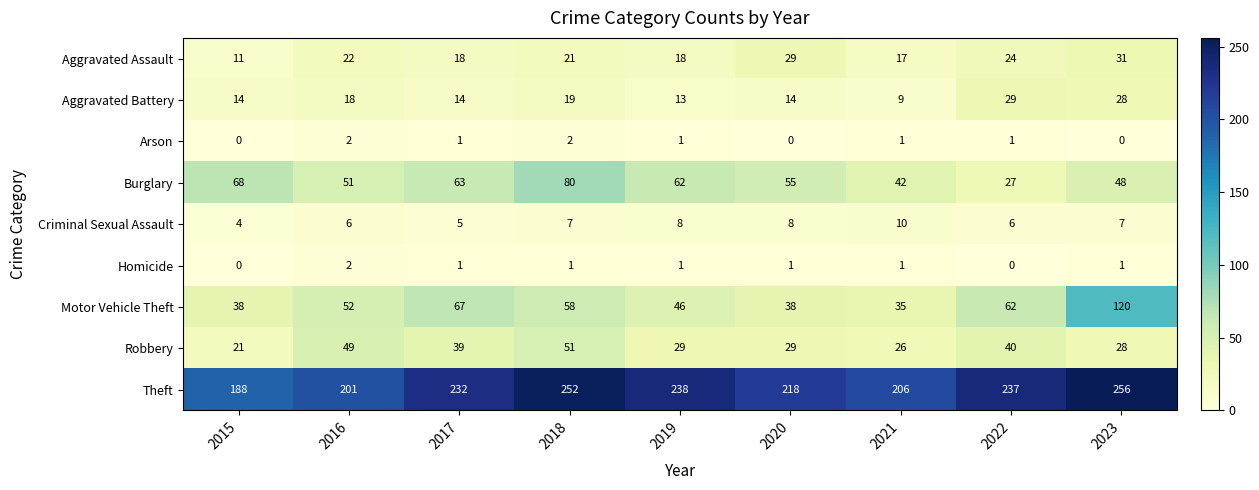

What is the difference between the maximum and minimum values in the Motor Vehicle Theft series?

85